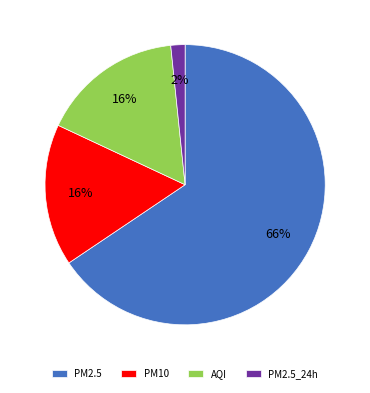

True or false: PM2.5_24h accounts for 2% of the total.

True